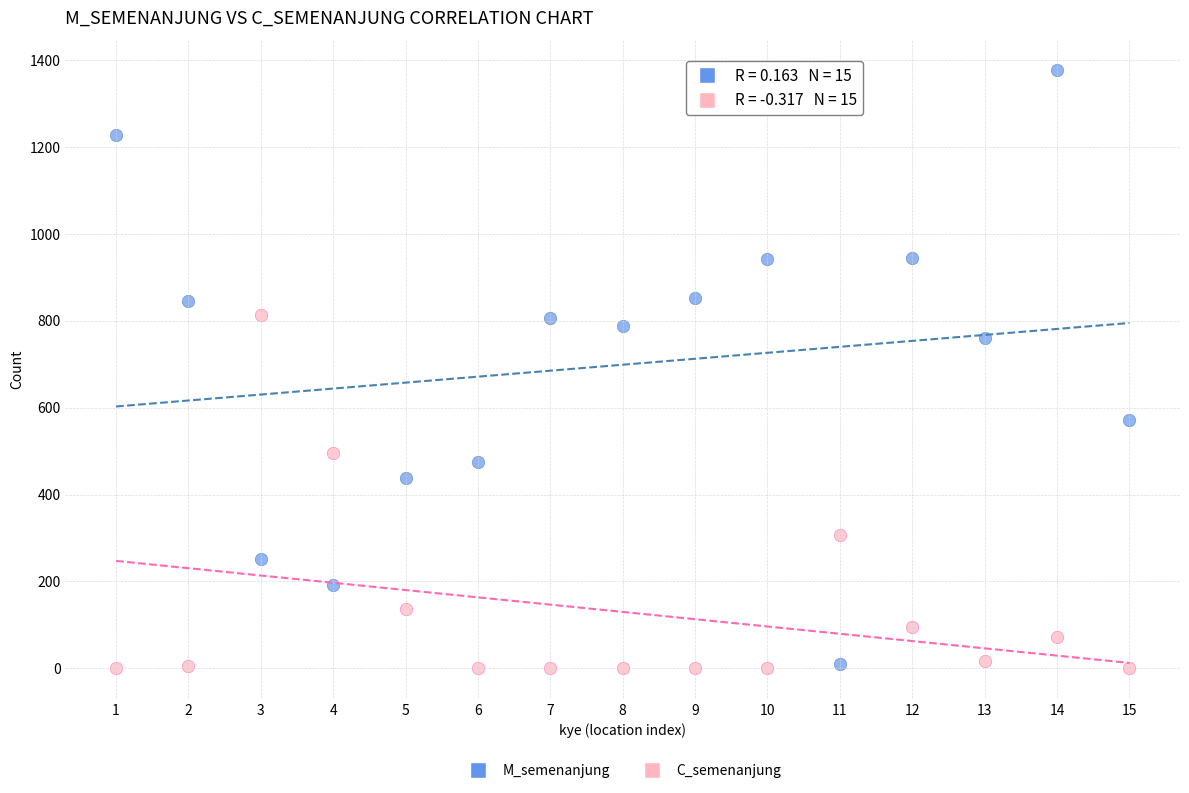

Which series reaches the maximum Y coordinate?

M_semenanjung